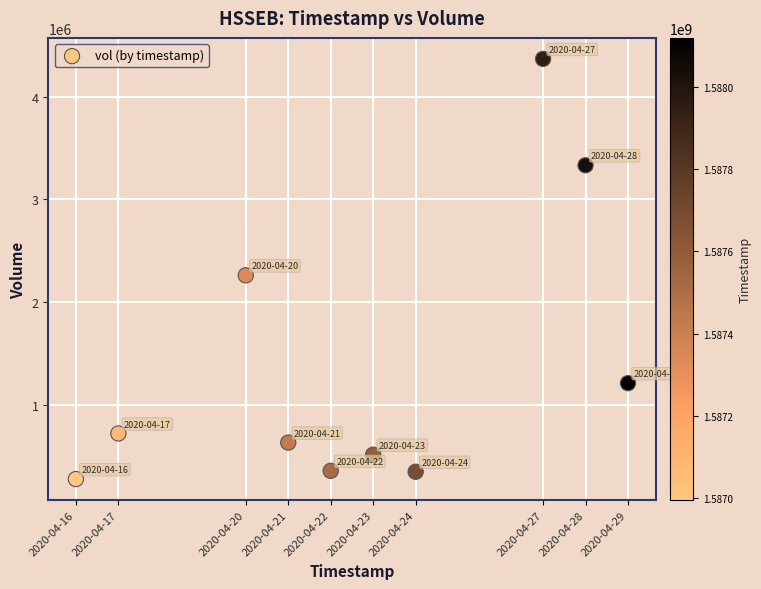

What Y value in the scatter plot is closest to 2322700?

2260700